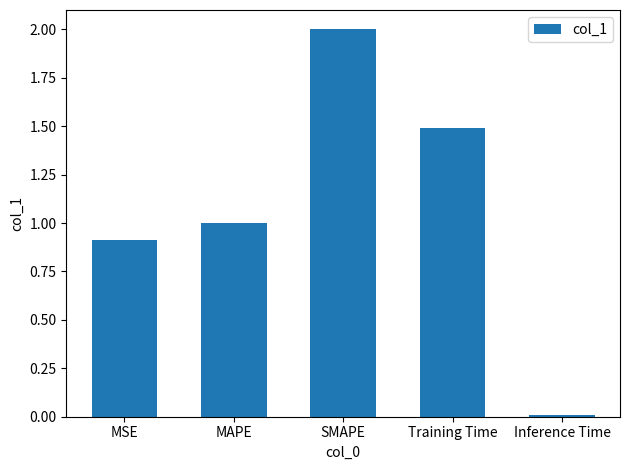

Are the bars horizontal?

No